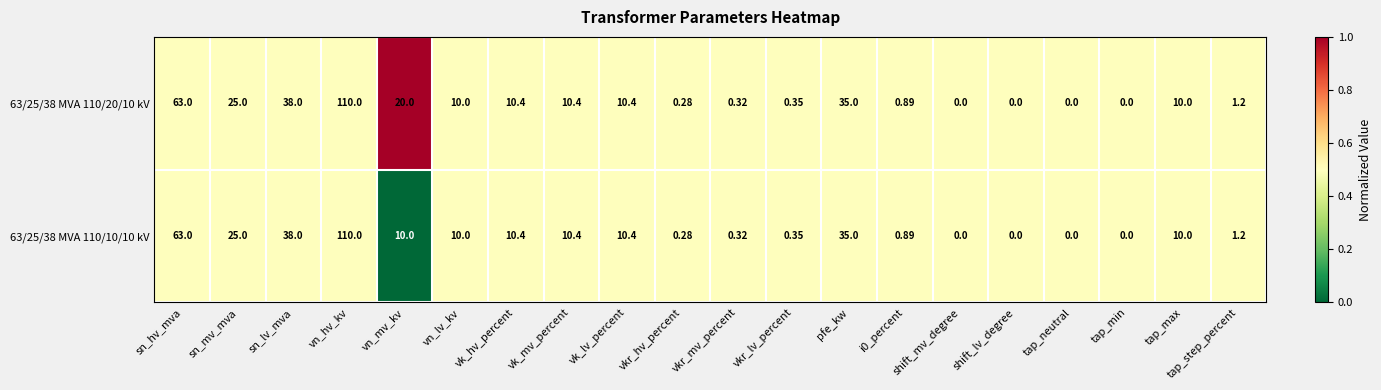

Where does the 63/25/38 MVA 110/10/10 kV series first go above 10?

sn_hv_mva